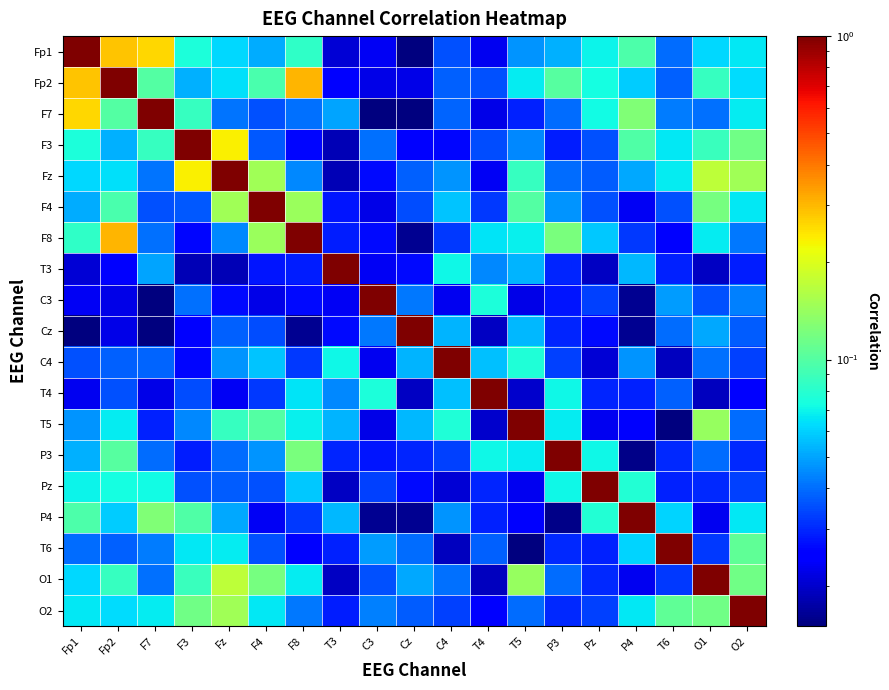

Reading left to right, what are all the values shown in this chart?

Fp1: Fp1=1.0	Fp2=0.3	F7=0.3	F3=0.1	Fz=0.1	F4=0.1	F8=0.1	T3=0.0	C3=0.0	Cz=0.0	C4=0.0	T4=0.0	T5=0.0	P3=0.1	Pz=0.1	P4=0.1	T6=0.0	O1=0.1	O2=0.1
Fp2: Fp1=0.3	Fp2=1.0	F7=0.1	F3=0.1	Fz=0.1	F4=0.1	F8=0.3	T3=0.0	C3=0.0	Cz=0.0	C4=0.0	T4=0.0	T5=0.1	P3=0.1	Pz=0.1	P4=0.1	T6=0.0	O1=0.1	O2=0.1
F7: Fp1=0.3	Fp2=0.1	F7=1.0	F3=0.1	Fz=0.0	F4=0.0	F8=0.0	T3=0.0	C3=0.0	Cz=0.0	C4=0.0	T4=0.0	T5=0.0	P3=0.0	Pz=0.1	P4=0.1	T6=0.0	O1=0.0	O2=0.1
F3: Fp1=0.1	Fp2=0.1	F7=0.1	F3=1.0	Fz=0.2	F4=0.0	F8=0.0	T3=0.0	C3=0.0	Cz=0.0	C4=0.0	T4=0.0	T5=0.0	P3=0.0	Pz=0.0	P4=0.1	T6=0.1	O1=0.1	O2=0.1
Fz: Fp1=0.1	Fp2=0.1	F7=0.0	F3=0.2	Fz=1.0	F4=0.1	F8=0.0	T3=0.0	C3=0.0	Cz=0.0	C4=0.0	T4=0.0	T5=0.1	P3=0.0	Pz=0.0	P4=0.1	T6=0.1	O1=0.2	O2=0.1
F4: Fp1=0.1	Fp2=0.1	F7=0.0	F3=0.0	Fz=0.1	F4=1.0	F8=0.1	T3=0.0	C3=0.0	Cz=0.0	C4=0.1	T4=0.0	T5=0.1	P3=0.0	Pz=0.0	P4=0.0	T6=0.0	O1=0.1	O2=0.1
F8: Fp1=0.1	Fp2=0.3	F7=0.0	F3=0.0	Fz=0.0	F4=0.1	F8=1.0	T3=0.0	C3=0.0	Cz=0.0	C4=0.0	T4=0.1	T5=0.1	P3=0.1	Pz=0.1	P4=0.0	T6=0.0	O1=0.1	O2=0.0
T3: Fp1=0.0	Fp2=0.0	F7=0.0	F3=0.0	Fz=0.0	F4=0.0	F8=0.0	T3=1.0	C3=0.0	Cz=0.0	C4=0.1	T4=0.0	T5=0.1	P3=0.0	Pz=0.0	P4=0.1	T6=0.0	O1=0.0	O2=0.0
C3: Fp1=0.0	Fp2=0.0	F7=0.0	F3=0.0	Fz=0.0	F4=0.0	F8=0.0	T3=0.0	C3=1.0	Cz=0.0	C4=0.0	T4=0.1	T5=0.0	P3=0.0	Pz=0.0	P4=0.0	T6=0.0	O1=0.0	O2=0.0
Cz: Fp1=0.0	Fp2=0.0	F7=0.0	F3=0.0	Fz=0.0	F4=0.0	F8=0.0	T3=0.0	C3=0.0	Cz=1.0	C4=0.1	T4=0.0	T5=0.1	P3=0.0	Pz=0.0	P4=0.0	T6=0.0	O1=0.1	O2=0.0
C4: Fp1=0.0	Fp2=0.0	F7=0.0	F3=0.0	Fz=0.0	F4=0.1	F8=0.0	T3=0.1	C3=0.0	Cz=0.1	C4=1.0	T4=0.1	T5=0.1	P3=0.0	Pz=0.0	P4=0.0	T6=0.0	O1=0.0	O2=0.0
T4: Fp1=0.0	Fp2=0.0	F7=0.0	F3=0.0	Fz=0.0	F4=0.0	F8=0.1	T3=0.0	C3=0.1	Cz=0.0	C4=0.1	T4=1.0	T5=0.0	P3=0.1	Pz=0.0	P4=0.0	T6=0.0	O1=0.0	O2=0.0
T5: Fp1=0.0	Fp2=0.1	F7=0.0	F3=0.0	Fz=0.1	F4=0.1	F8=0.1	T3=0.1	C3=0.0	Cz=0.1	C4=0.1	T4=0.0	T5=1.0	P3=0.1	Pz=0.0	P4=0.0	T6=0.0	O1=0.1	O2=0.0
P3: Fp1=0.1	Fp2=0.1	F7=0.0	F3=0.0	Fz=0.0	F4=0.0	F8=0.1	T3=0.0	C3=0.0	Cz=0.0	C4=0.0	T4=0.1	T5=0.1	P3=1.0	Pz=0.1	P4=0.0	T6=0.0	O1=0.0	O2=0.0
Pz: Fp1=0.1	Fp2=0.1	F7=0.1	F3=0.0	Fz=0.0	F4=0.0	F8=0.1	T3=0.0	C3=0.0	Cz=0.0	C4=0.0	T4=0.0	T5=0.0	P3=0.1	Pz=1.0	P4=0.1	T6=0.0	O1=0.0	O2=0.0
P4: Fp1=0.1	Fp2=0.1	F7=0.1	F3=0.1	Fz=0.1	F4=0.0	F8=0.0	T3=0.1	C3=0.0	Cz=0.0	C4=0.0	T4=0.0	T5=0.0	P3=0.0	Pz=0.1	P4=1.0	T6=0.1	O1=0.0	O2=0.1
T6: Fp1=0.0	Fp2=0.0	F7=0.0	F3=0.1	Fz=0.1	F4=0.0	F8=0.0	T3=0.0	C3=0.0	Cz=0.0	C4=0.0	T4=0.0	T5=0.0	P3=0.0	Pz=0.0	P4=0.1	T6=1.0	O1=0.0	O2=0.1
O1: Fp1=0.1	Fp2=0.1	F7=0.0	F3=0.1	Fz=0.2	F4=0.1	F8=0.1	T3=0.0	C3=0.0	Cz=0.1	C4=0.0	T4=0.0	T5=0.1	P3=0.0	Pz=0.0	P4=0.0	T6=0.0	O1=1.0	O2=0.1
O2: Fp1=0.1	Fp2=0.1	F7=0.1	F3=0.1	Fz=0.1	F4=0.1	F8=0.0	T3=0.0	C3=0.0	Cz=0.0	C4=0.0	T4=0.0	T5=0.0	P3=0.0	Pz=0.0	P4=0.1	T6=0.1	O1=0.1	O2=1.0